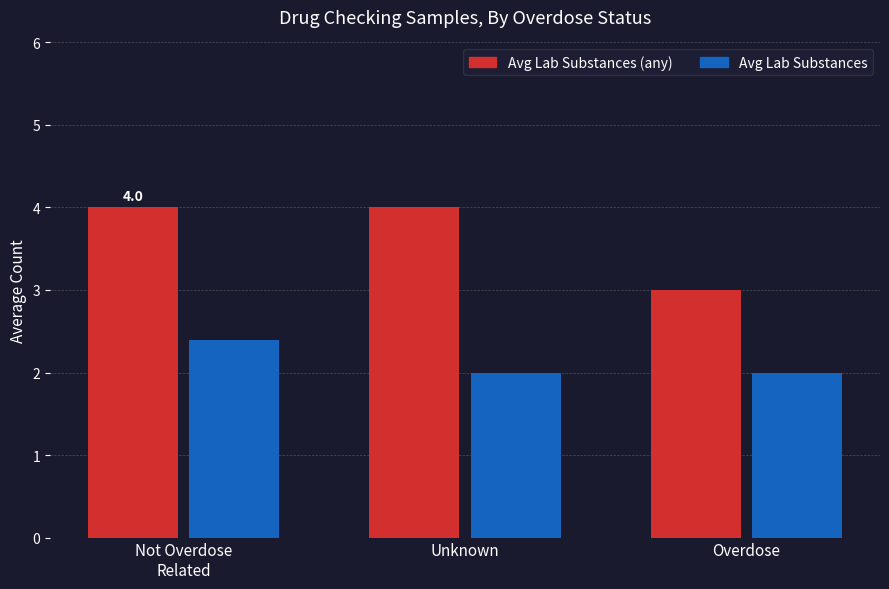

What is the difference between the highest and lowest values at Not Overdose
Related?

1.6